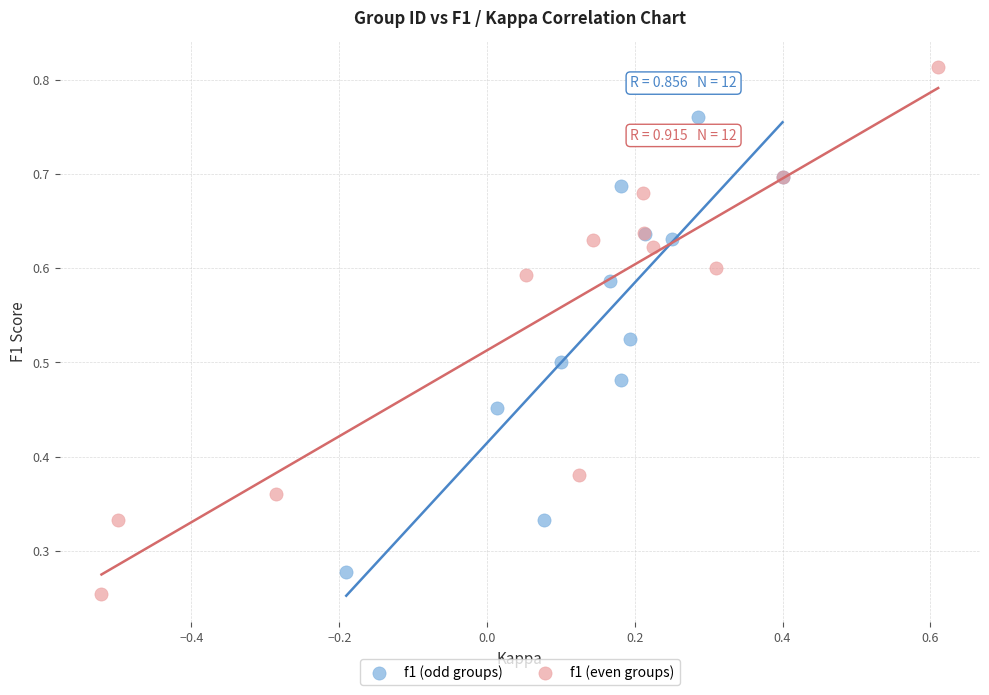

What are all the series names shown in the legend?

f1 (odd groups), f1 (even groups)